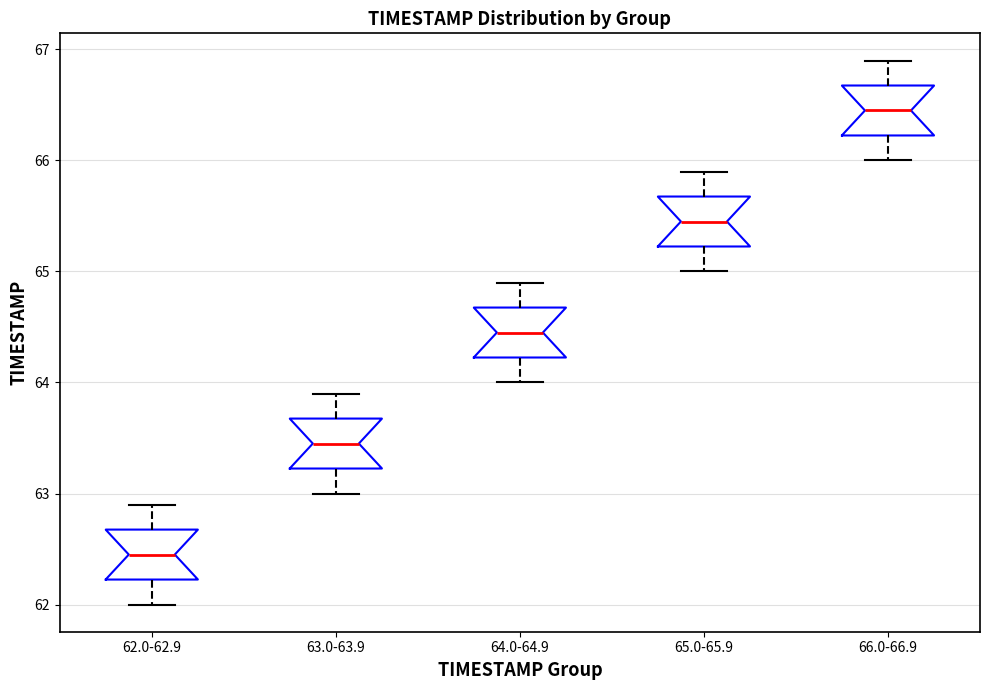

Reading left to right, transcribe this box plot: for each box, give where its median line is, the range the box spans, and where its two whiskers end, as read against the y-axis. The values are not printed on the chart, so give them approximately, as read against the axis.

62.0-62.9: median 62.5, box 62.2 to 62.7, whiskers 62.0 to 62.9
63.0-63.9: median 63.5, box 63.2 to 63.7, whiskers 63.0 to 63.9
64.0-64.9: median 64.5, box 64.2 to 64.7, whiskers 64.0 to 64.9
65.0-65.9: median 65.5, box 65.2 to 65.7, whiskers 65.0 to 65.9
66.0-66.9: median 66.5, box 66.2 to 66.7, whiskers 66.0 to 66.9